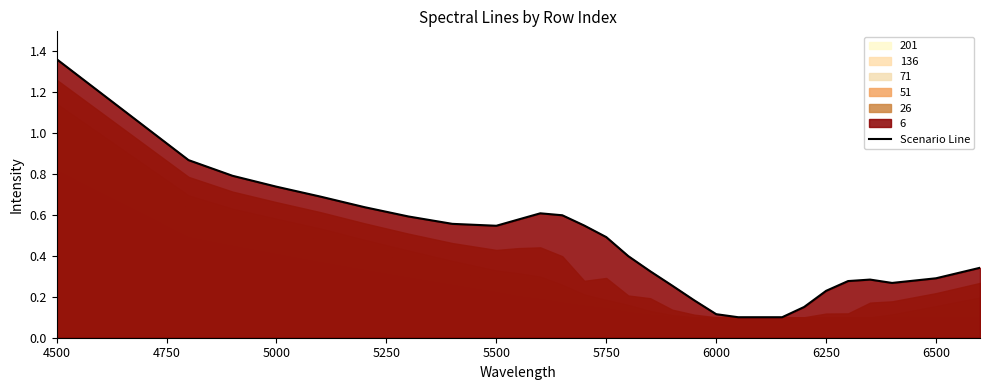

True or false: there are more than 2 points higher than both neighbors.

False